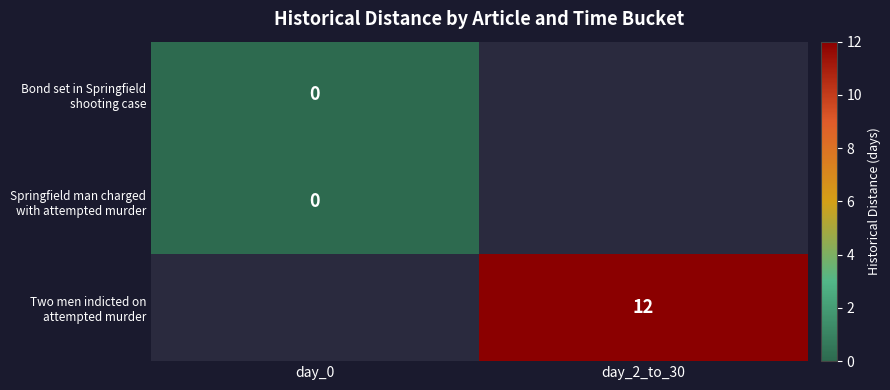

Which has a higher value, day_2_to_30 or day_0?

day_0